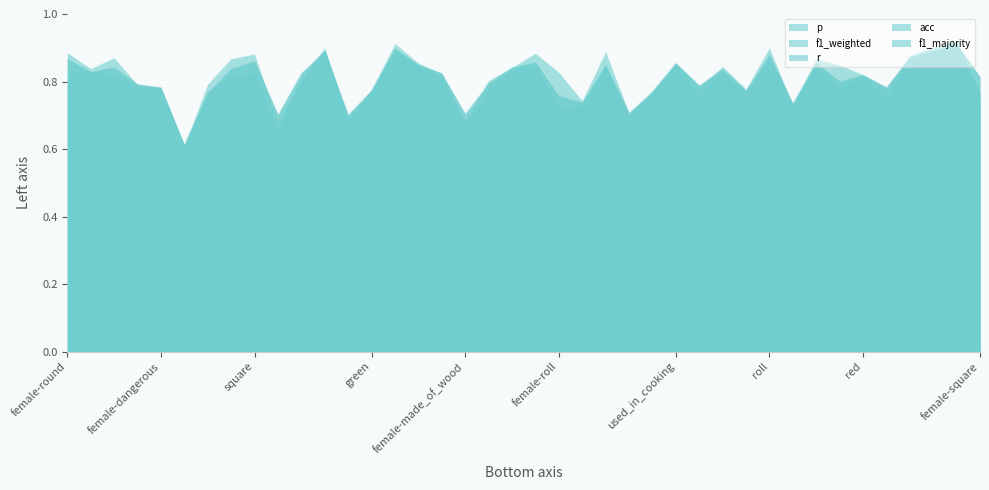

How many lines are shown in the chart?

5